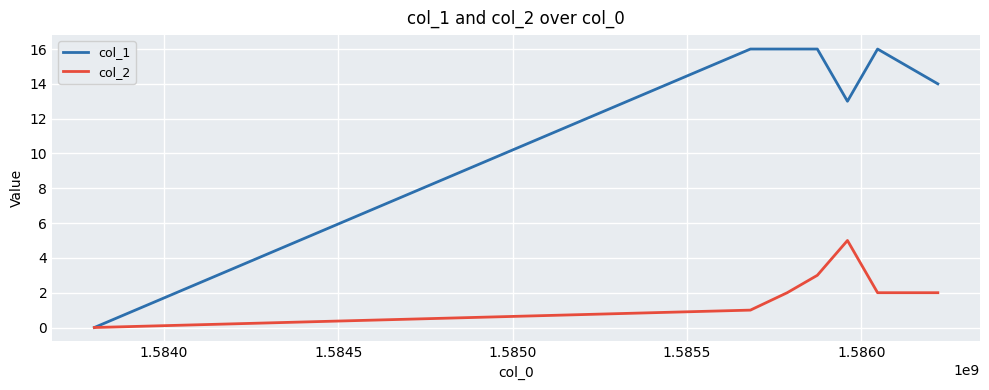

List the series in order of their peak value, lowest first.

col_2, col_1